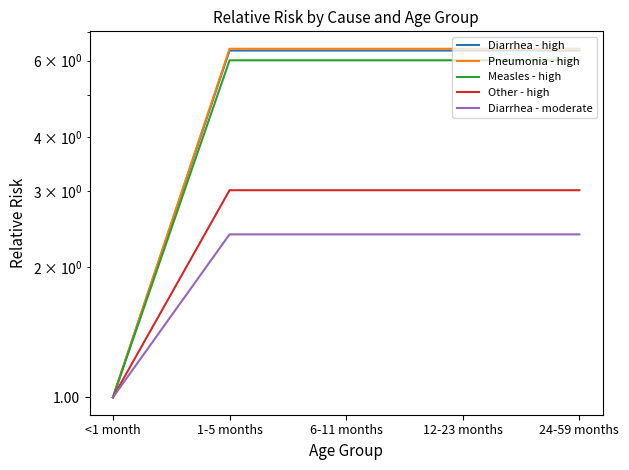

At which category does the chart reach its peak across all series?

1-5 months